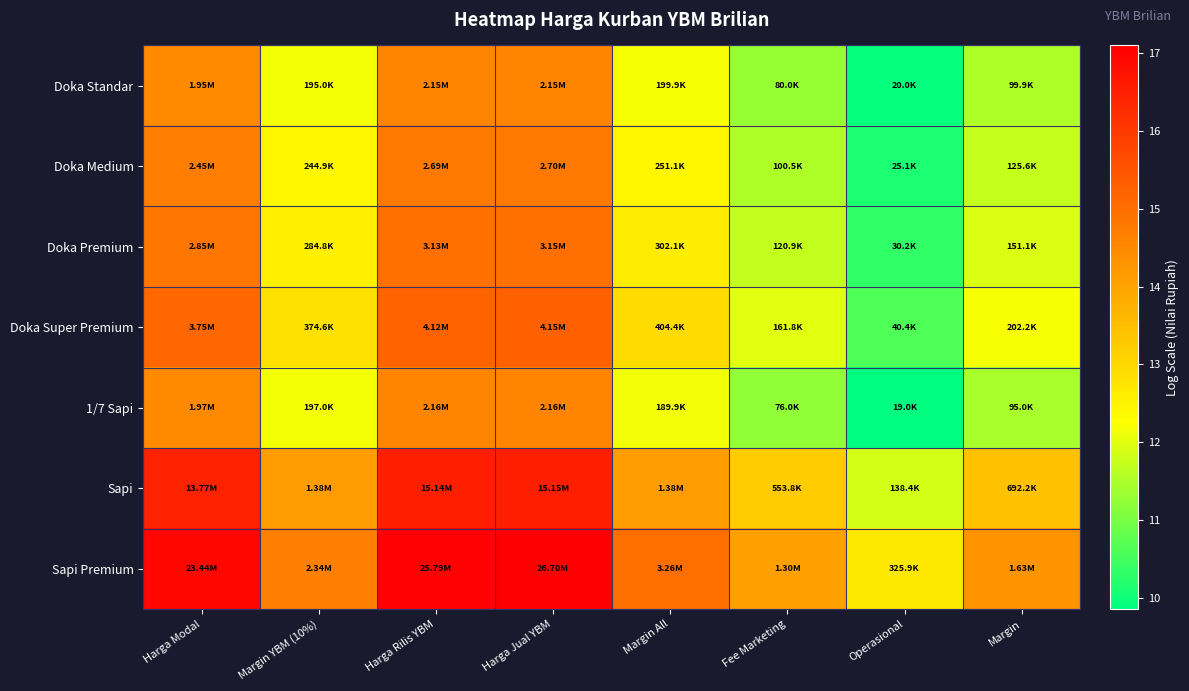

Which has a higher value, Margin or Margin All?

Margin All